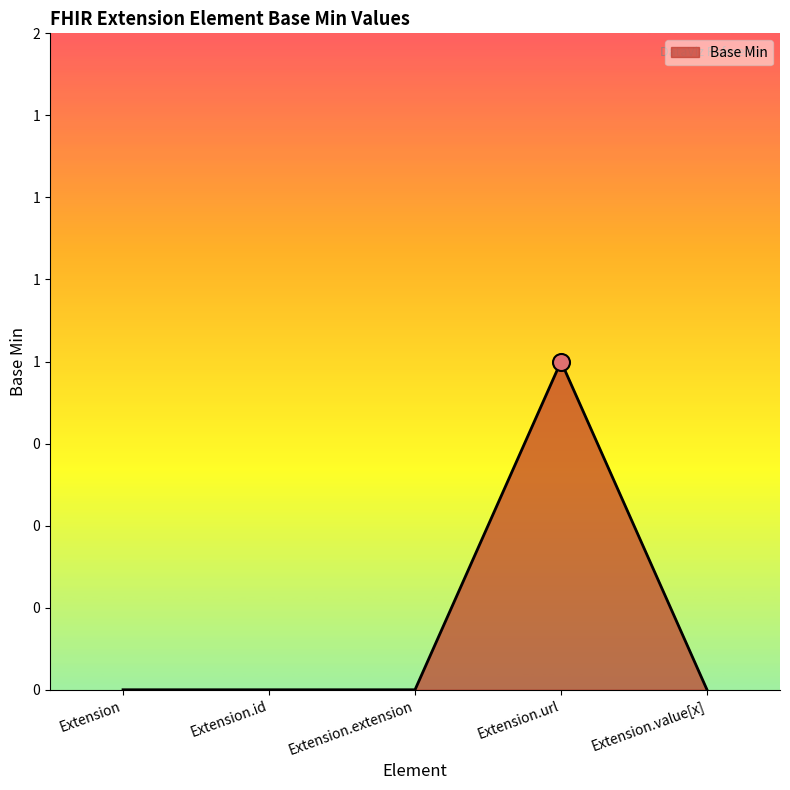

Is this an area chart (filled region under the line)?

Yes